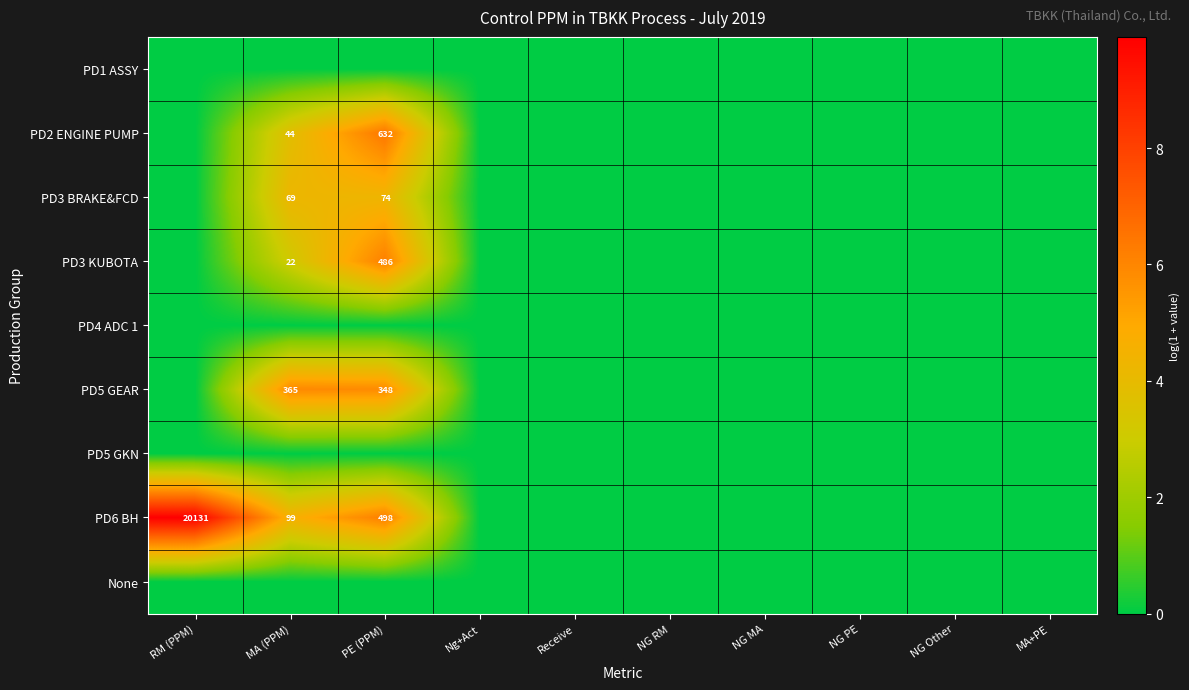

How many categories are shown in the chart?

10